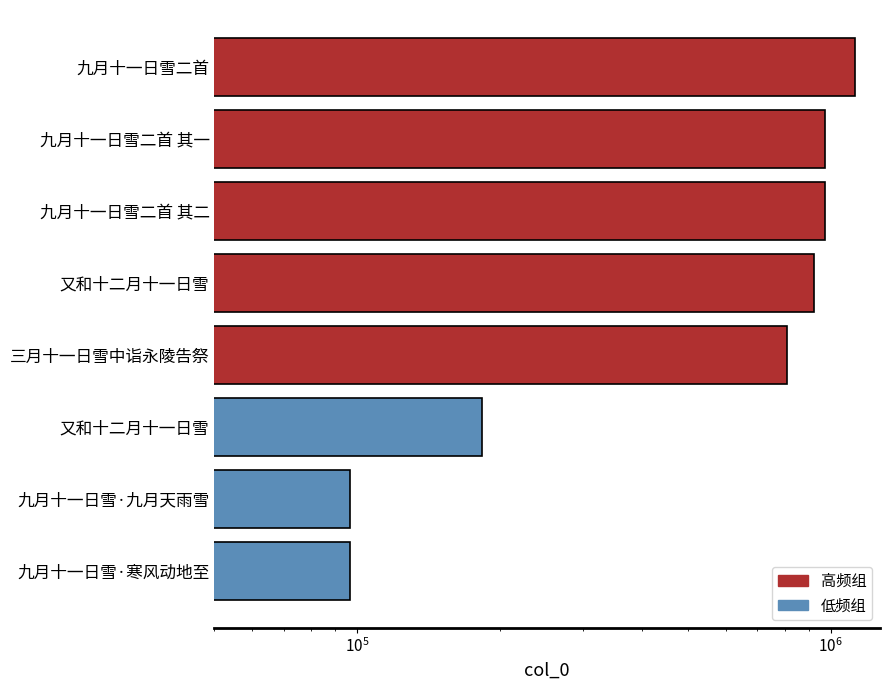

What is the value of the 7th bar from the left?

96650